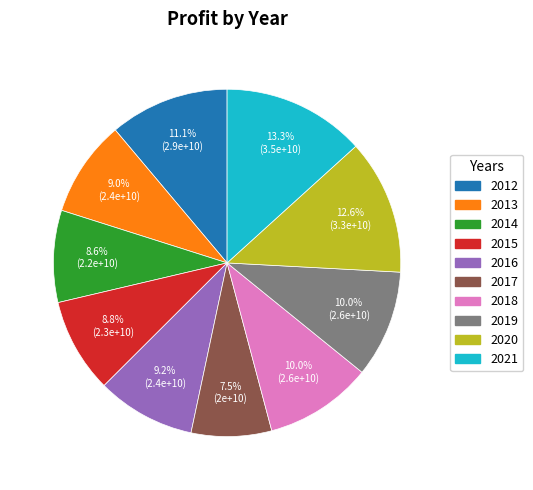

How many segments does this pie chart have?

10